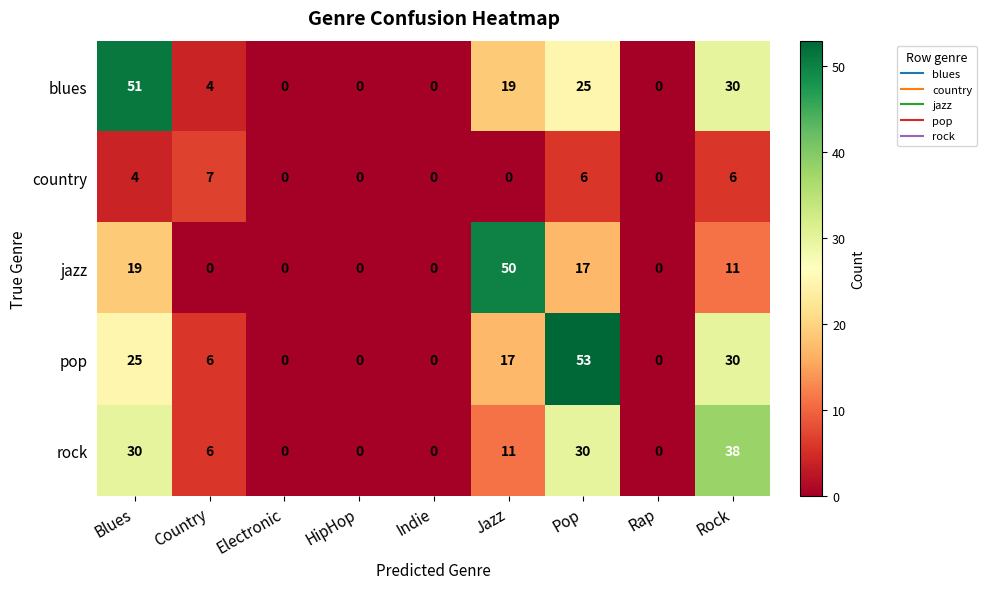

List the series in order of their peak value, highest first.

pop, blues, jazz, rock, country